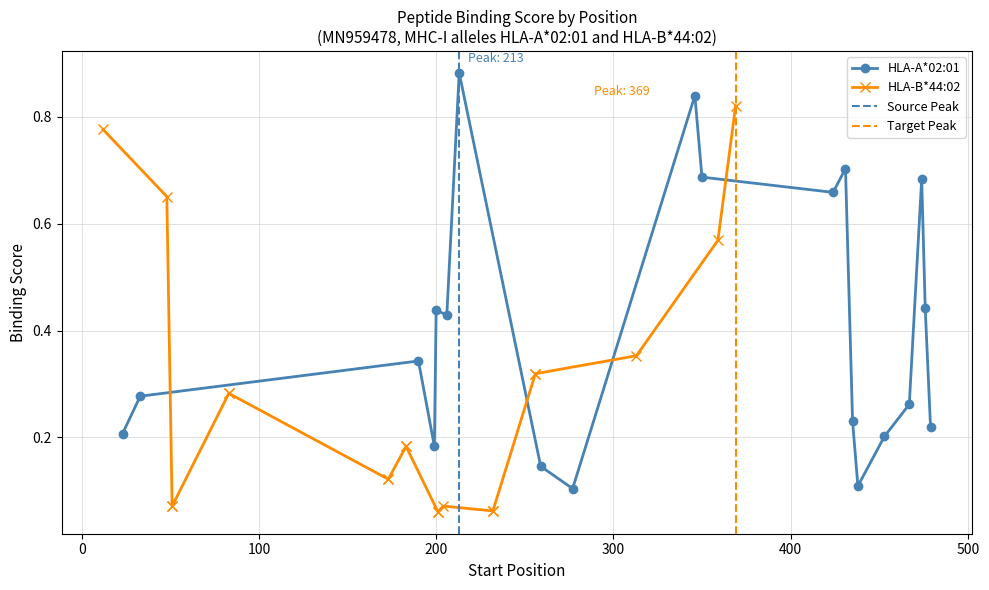

Rank the series at 8 from lowest to highest value.

HLA-B*44:02, HLA-A*02:01